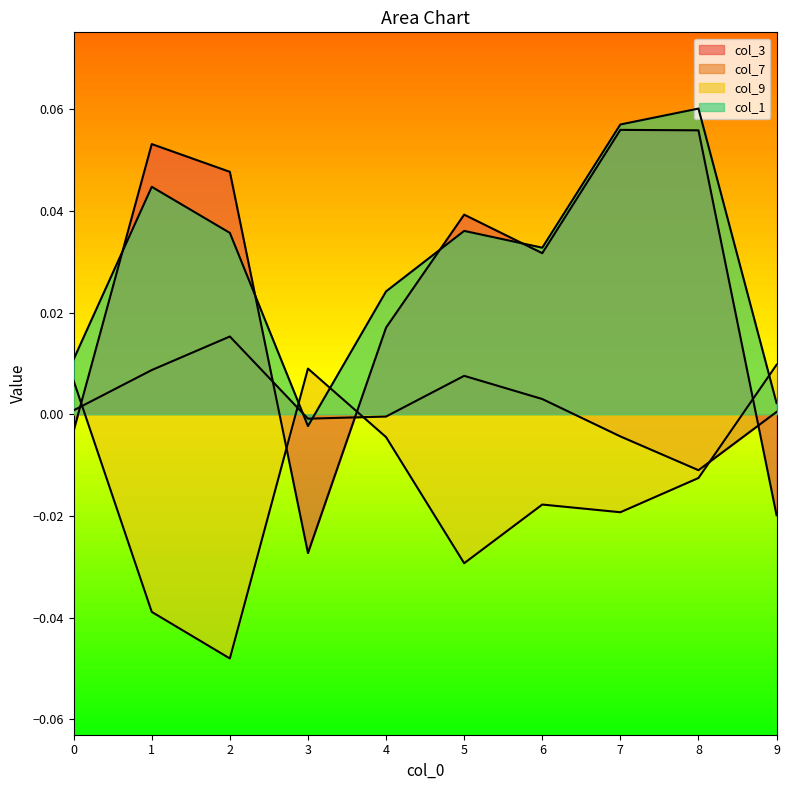

What are all the series names shown in the legend?

col_3, col_7, col_9, col_1